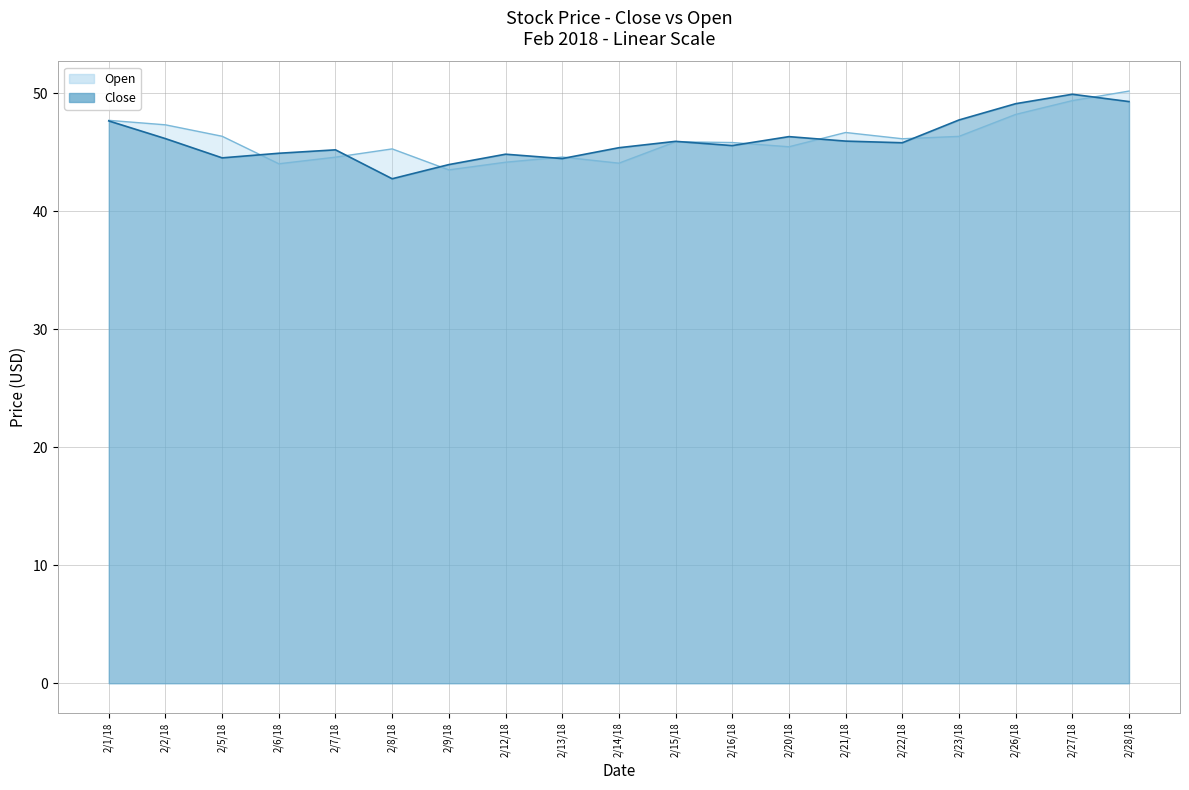

Does the chart display data point markers on the line(s)?

No